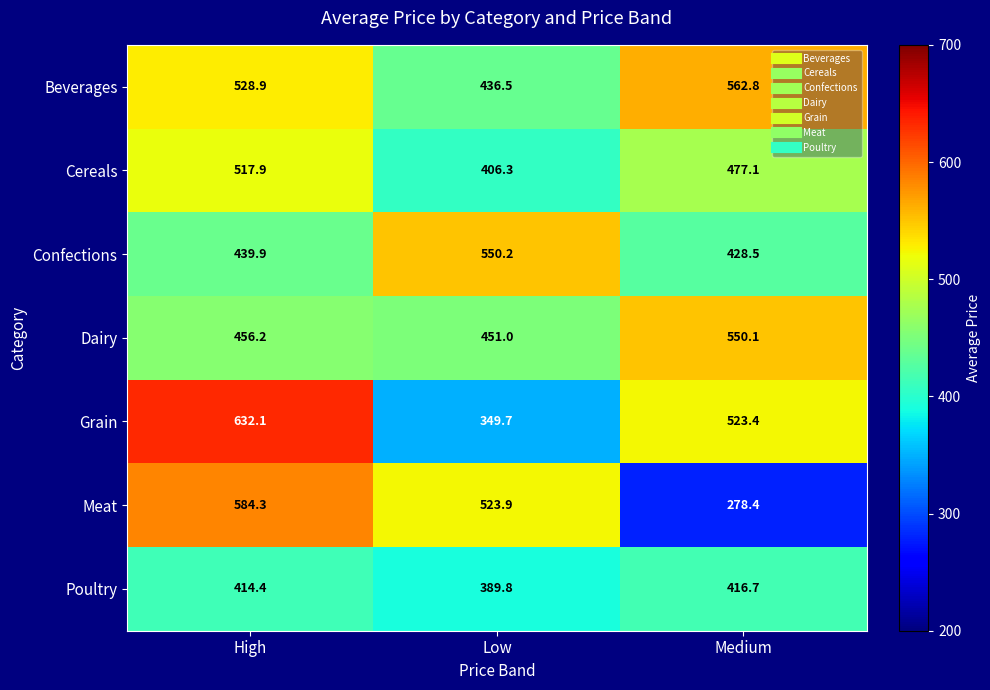

Reading left to right, list all the values displayed in this chart.

Beverages: High=528.9	Low=436.5	Medium=562.8
Cereals: High=517.9	Low=406.3	Medium=477.1
Confections: High=439.9	Low=550.2	Medium=428.5
Dairy: High=456.2	Low=451.0	Medium=550.1
Grain: High=632.1	Low=349.7	Medium=523.4
Meat: High=584.3	Low=523.9	Medium=278.4
Poultry: High=414.4	Low=389.8	Medium=416.7